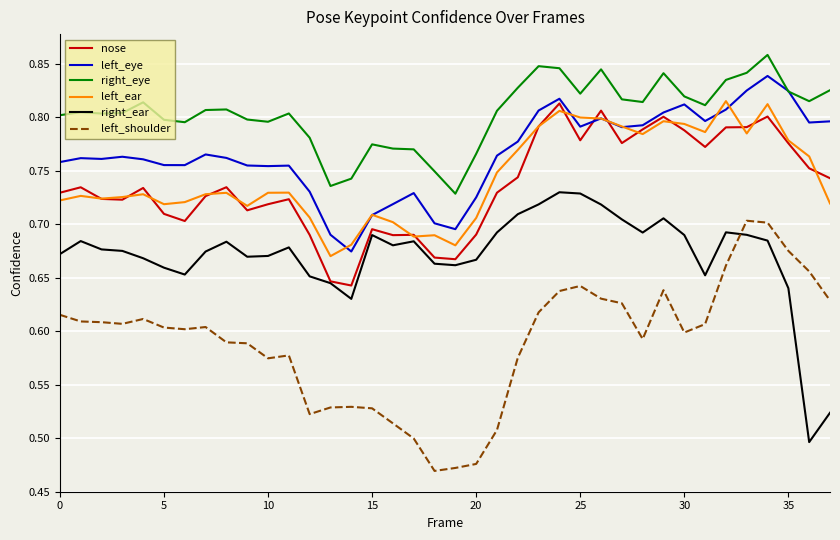

True or false: right_eye and left_ear intersect in this chart.

False